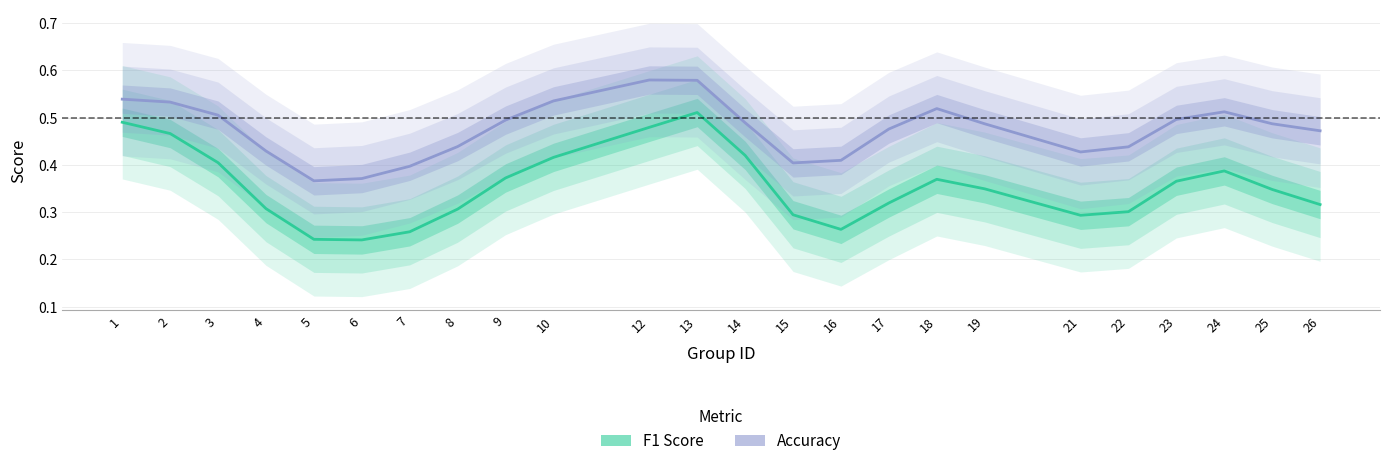

What is the minimum value shown in the chart?

0.2